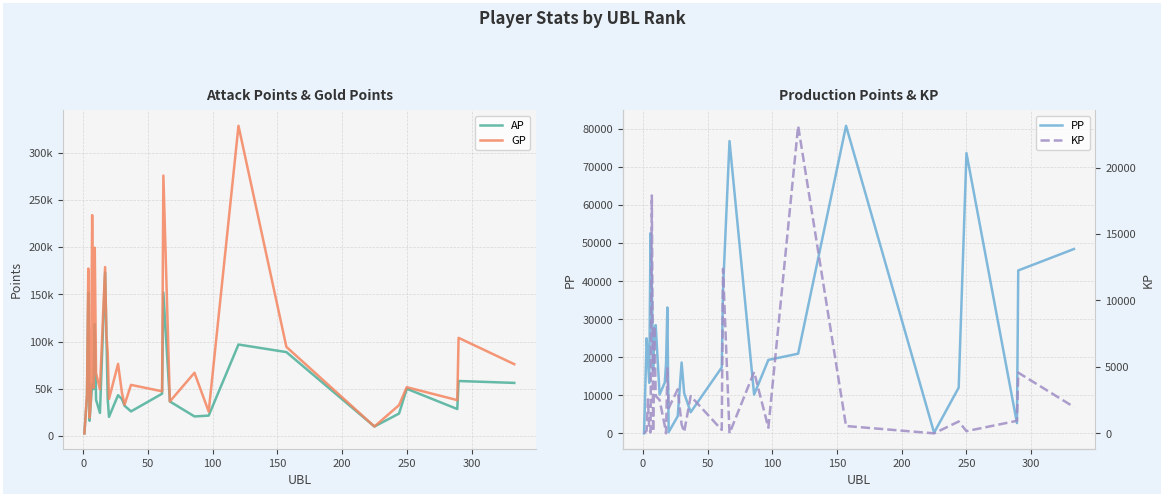

At 0, list the series in order from smallest to largest.

KP, PP, AP, GP